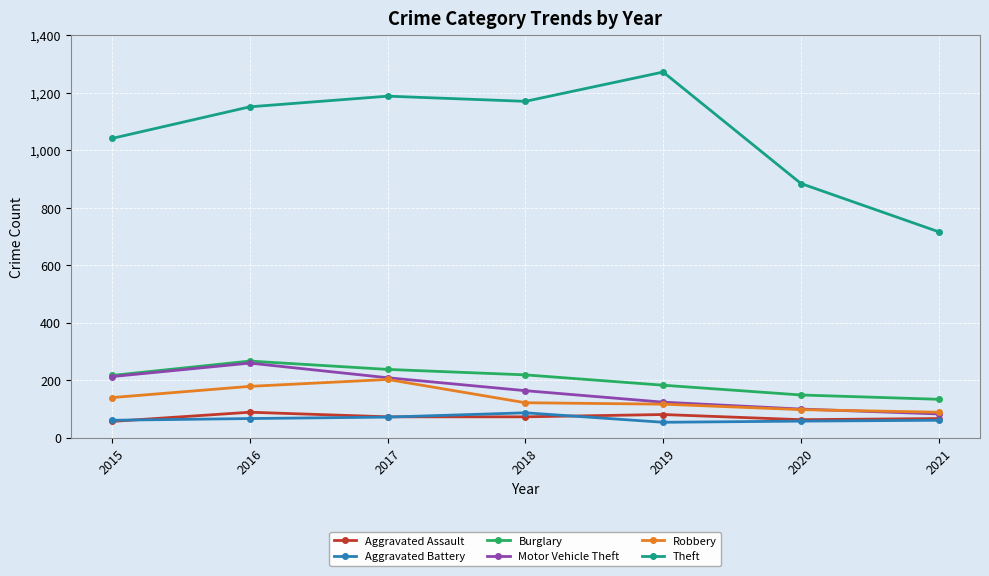

At which label is Theft closest to 994?

2015